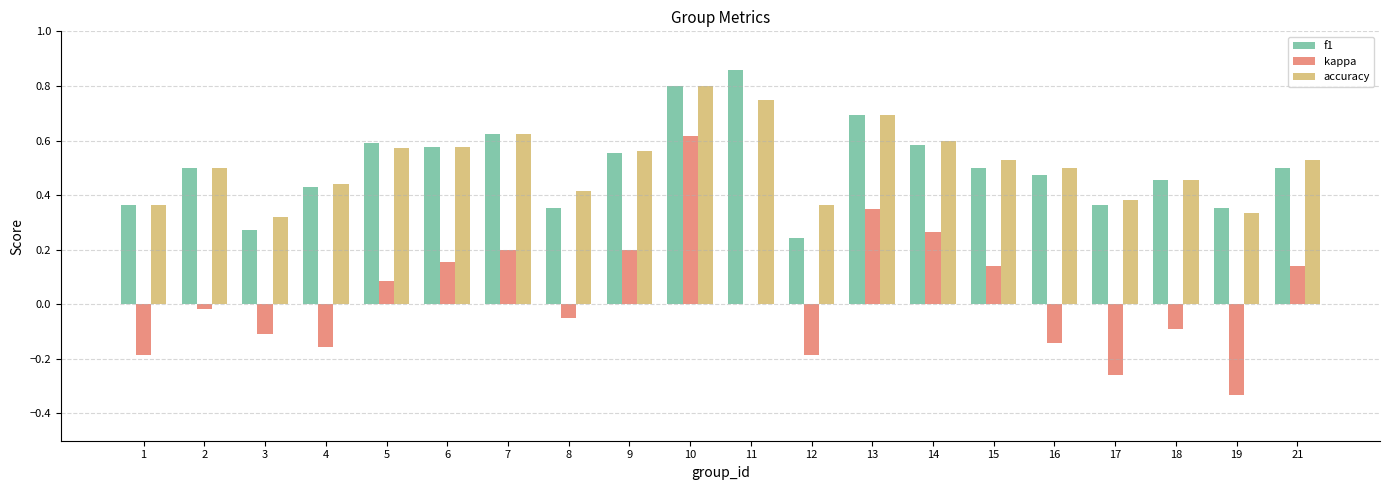

Which label corresponds to the largest value in the chart?

11